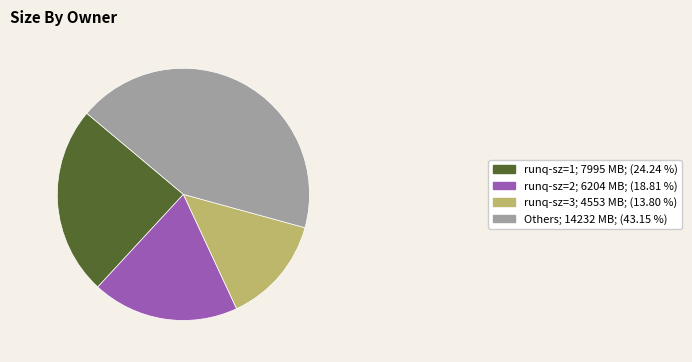

Is there a majority slice in this chart?

No